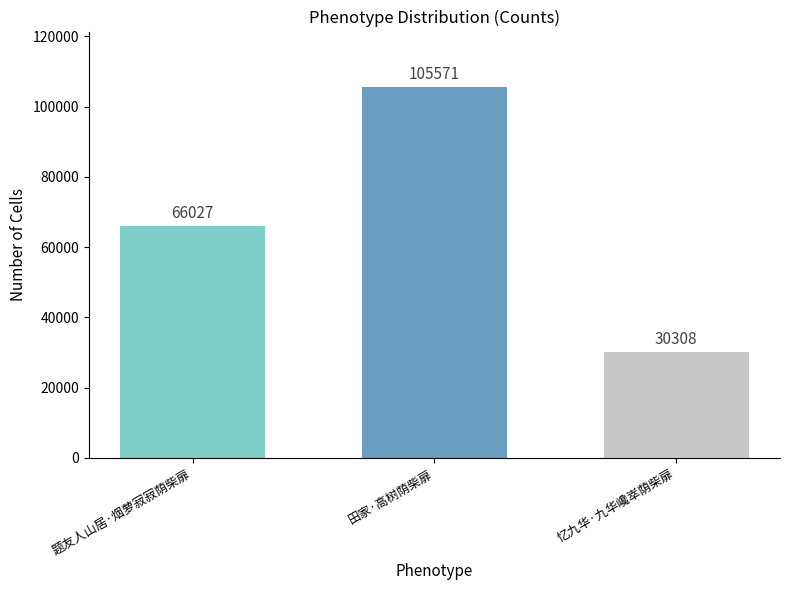

What is the sum of all values?

201906